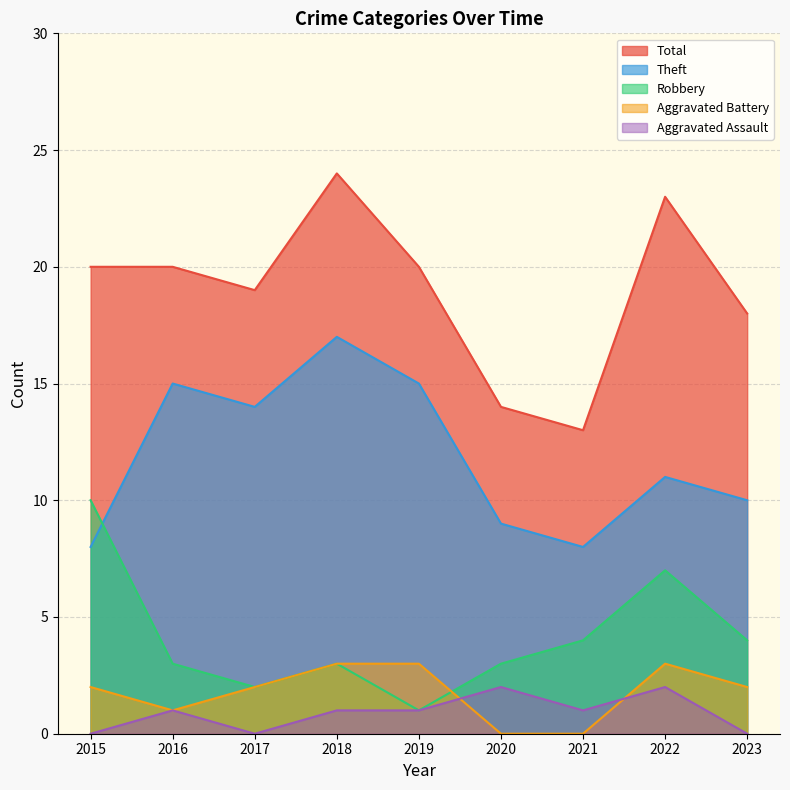

What are all the series names shown in the legend?

Total, Theft, Robbery, Aggravated Battery, Aggravated Assault